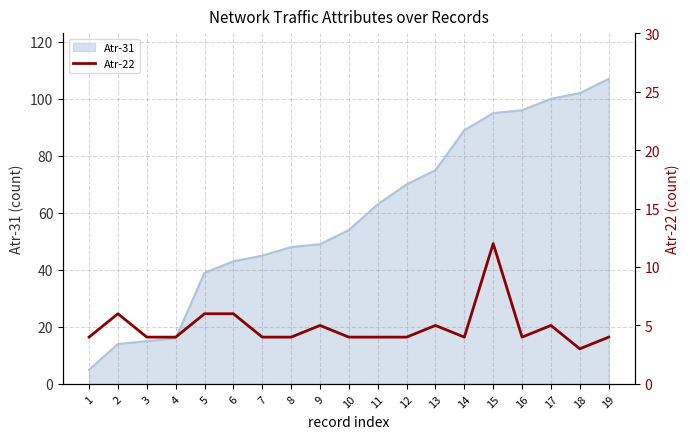

Where is the first local minimum?

14